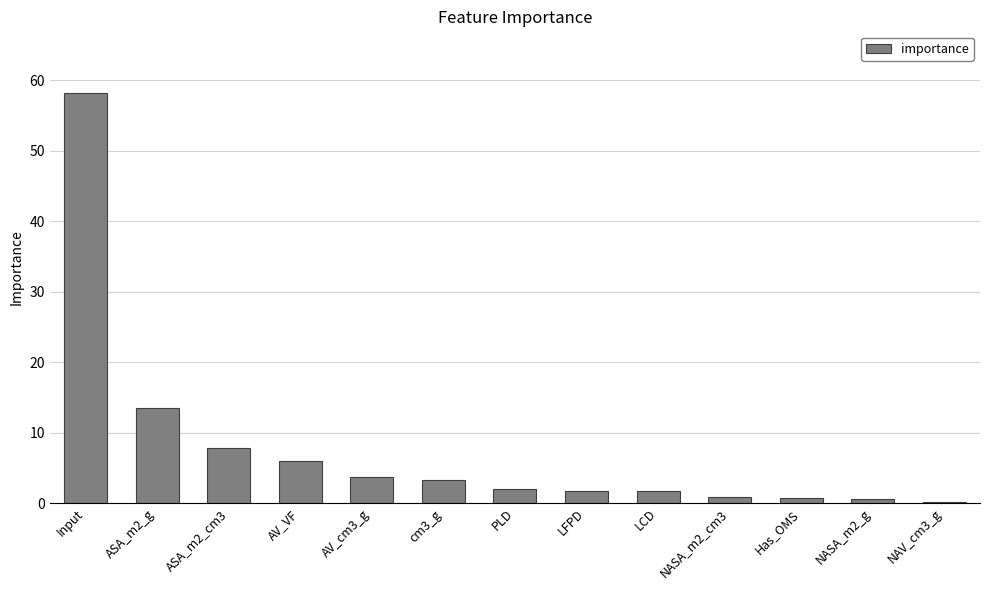

True or false: the data shows 0.1 at NAV_cm3_g.

True